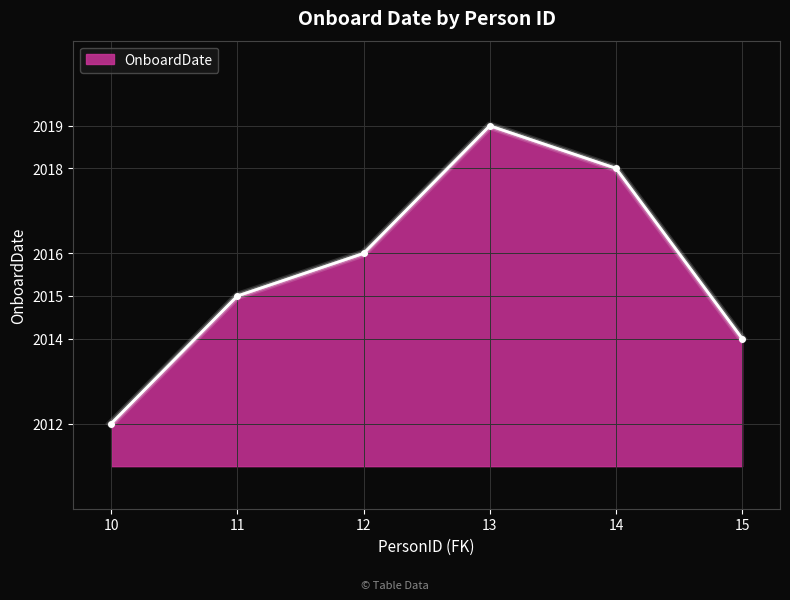

Rank the categories by value from highest to lowest.

13, 14, 12, 11, 15, 10